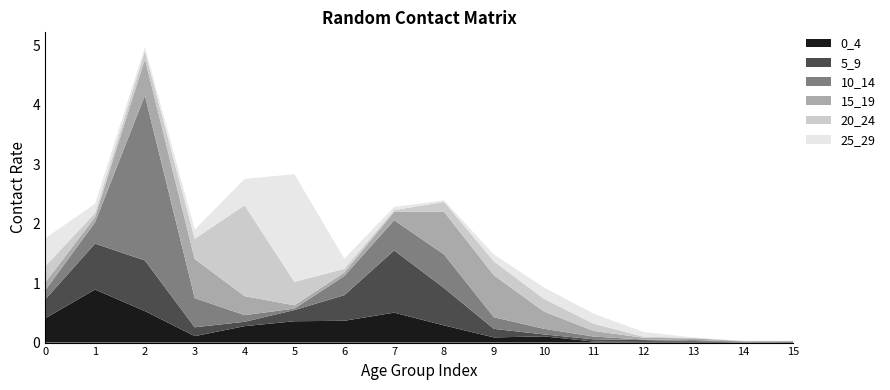

Reading left to right, list all the values displayed in this chart.

0_4: 0=0.4	1=0.9	2=0.5	3=0.1	4=0.3	5=0.4	6=0.4	7=0.5	8=0.3	9=0.1	10=0.1	11=0.0	12=0.0	13=0.0	14=0.0	15=0.0
5_9: 0=0.3	1=0.8	2=0.9	3=0.1	4=0.1	5=0.2	6=0.4	7=1.0	8=0.6	9=0.1	10=0.0	11=0.0	12=0.0	13=0.0	14=0.0	15=0.0
10_14: 0=0.2	1=0.4	2=2.8	3=0.5	4=0.1	5=0.0	6=0.3	7=0.5	8=0.6	9=0.2	10=0.1	11=0.0	12=0.0	13=0.0	14=0.0	15=0.0
15_19: 0=0.1	1=0.1	2=0.6	3=0.7	4=0.3	5=0.1	6=0.1	7=0.1	8=0.7	9=0.7	10=0.3	11=0.1	12=0.0	13=0.0	14=0.0	15=0.0
20_24: 0=0.3	1=0.1	2=0.1	3=0.3	4=1.5	5=0.4	6=0.1	7=0.0	8=0.2	9=0.2	10=0.2	11=0.1	12=0.0	13=0.0	14=0.0	15=0.0
25_29: 0=0.5	1=0.2	2=0.1	3=0.2	4=0.4	5=1.8	6=0.2	7=0.1	8=0.0	9=0.1	10=0.2	11=0.2	12=0.1	13=0.0	14=0.0	15=0.0